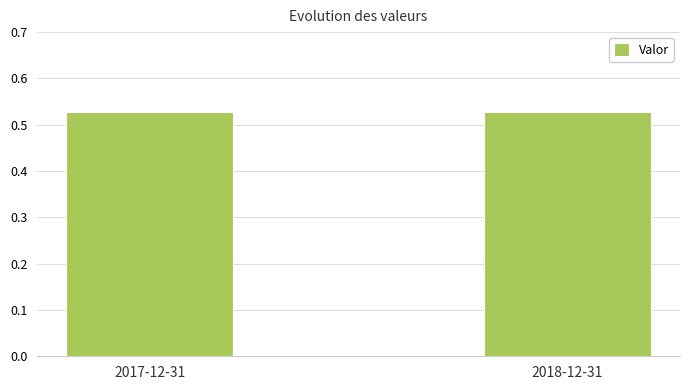

How many values are between 0 and 1?

2